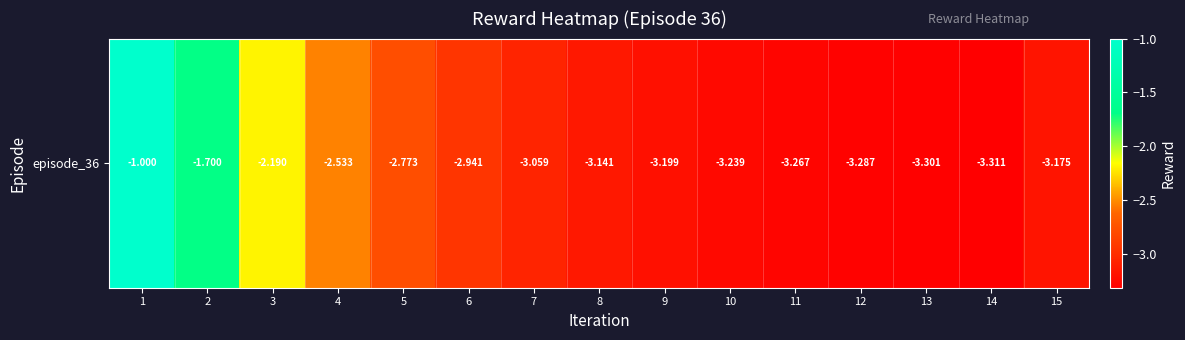

True or false: the data shows -2.9 at 6.

True